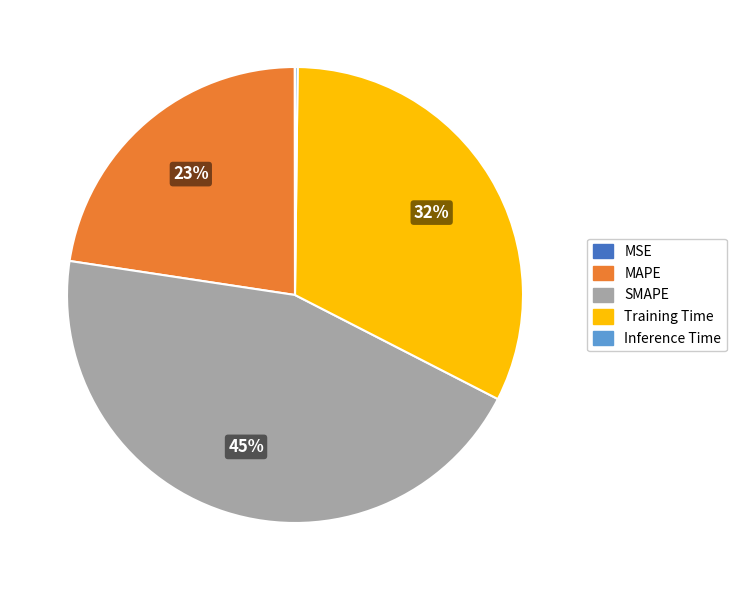

To the nearest percent, what is the average slice percentage?

20%